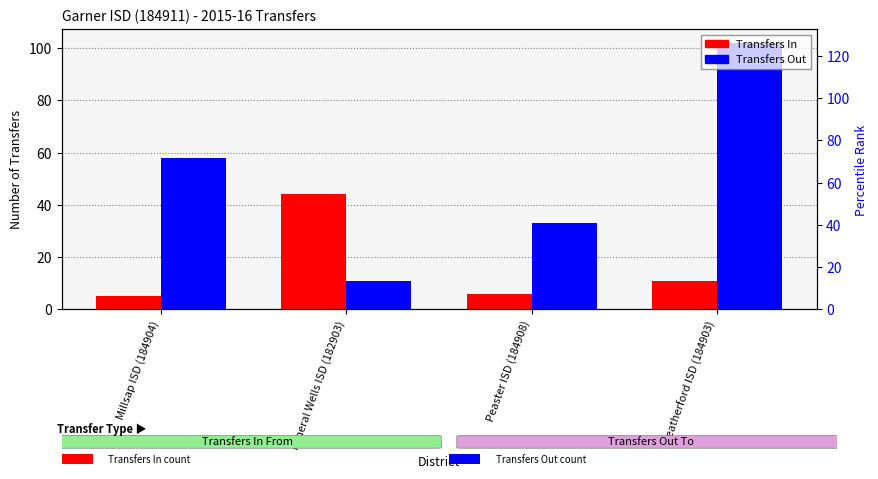

Between Peaster ISD (184908) and Millsap ISD (184904), which is larger?

Peaster ISD (184908)